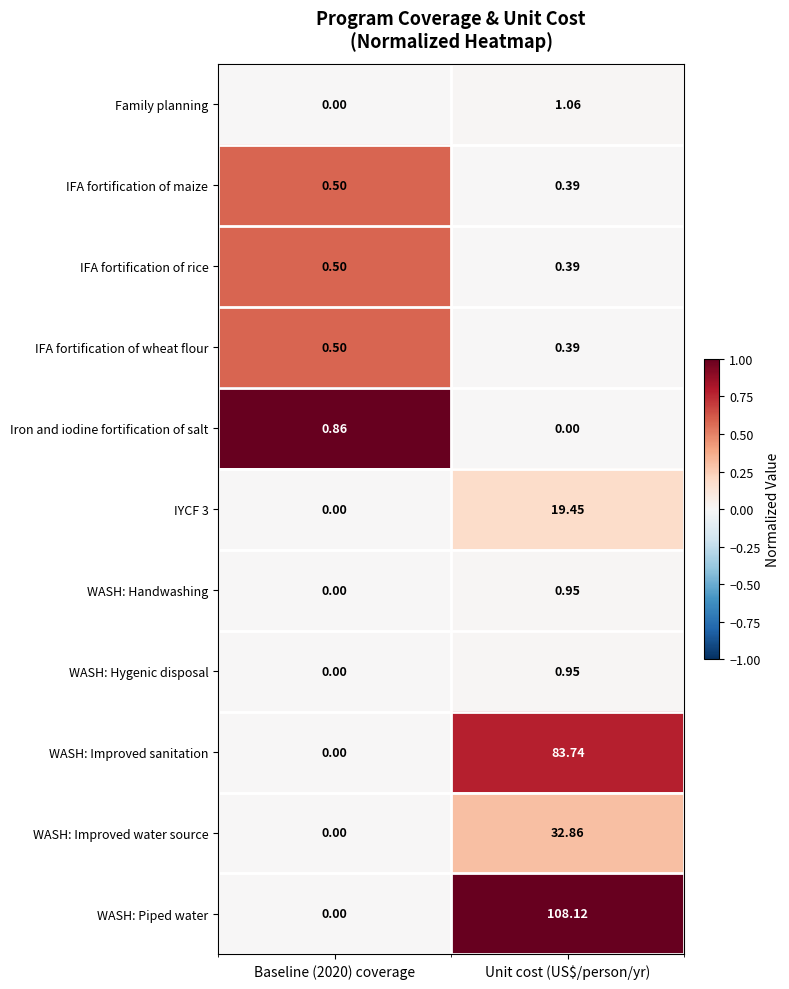

Which series has the widest spread of values?

WASH: Piped water